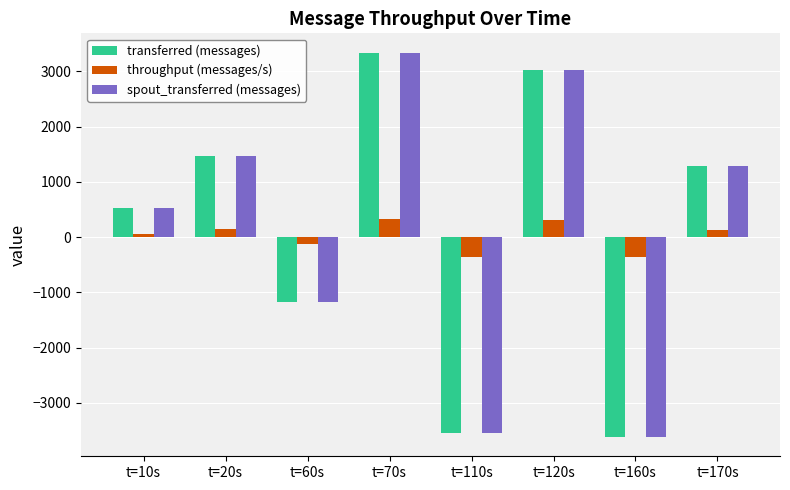

Does the chart contain any negative values?

Yes